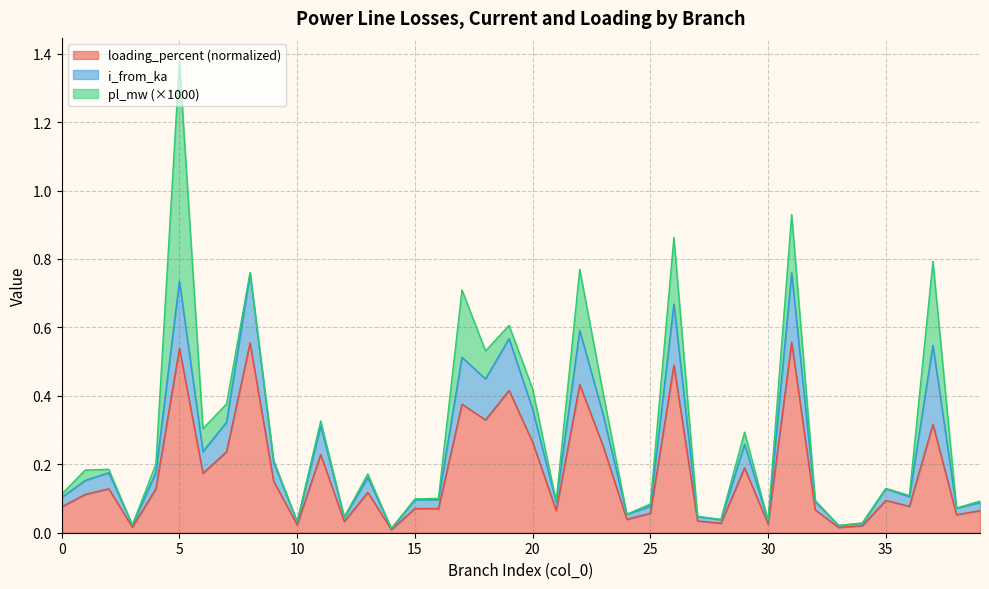

What is the difference between the maximum and minimum values in the loading_percent series?

0.5